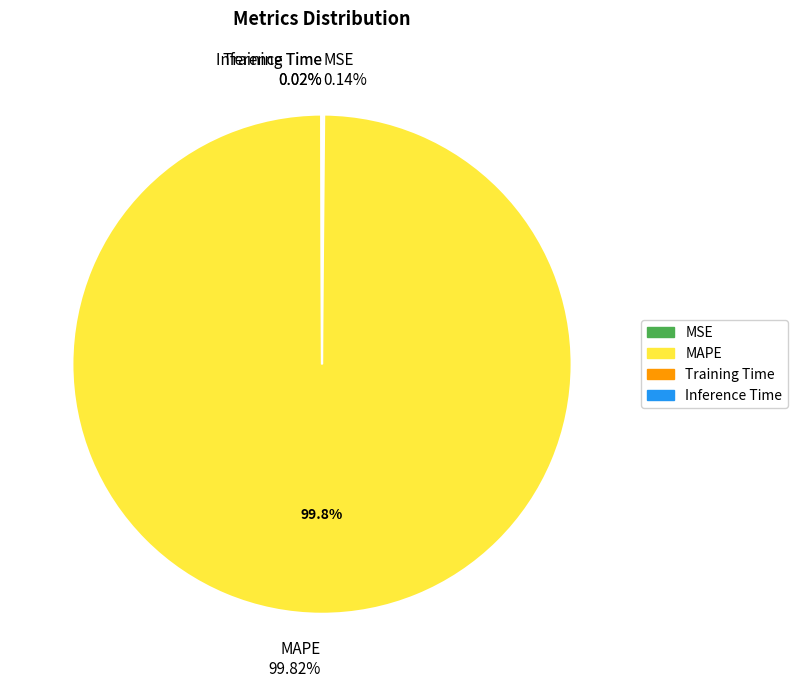

Rank the categories by value from lowest to highest.

Inference Time, Training Time, MSE, MAPE